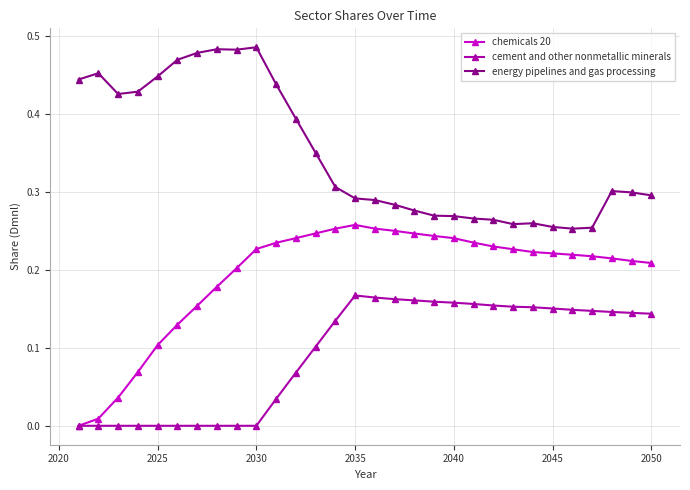

Rank the series by their average value, from highest to lowest.

energy pipelines and gas processing, chemicals 20, cement and other nonmetallic minerals